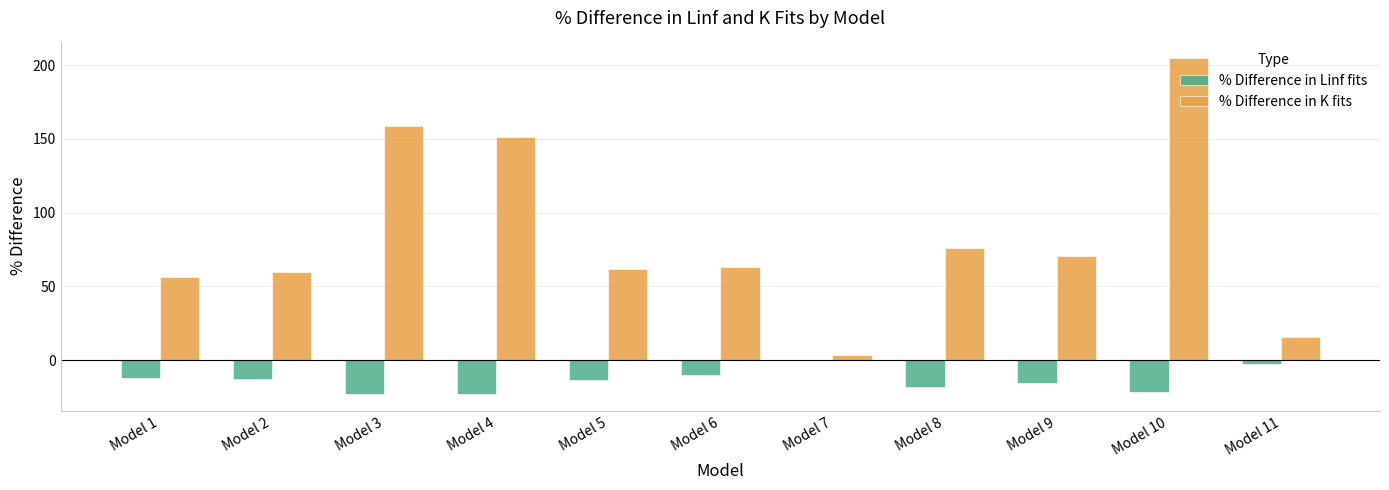

Does the chart contain stacked bars?

No